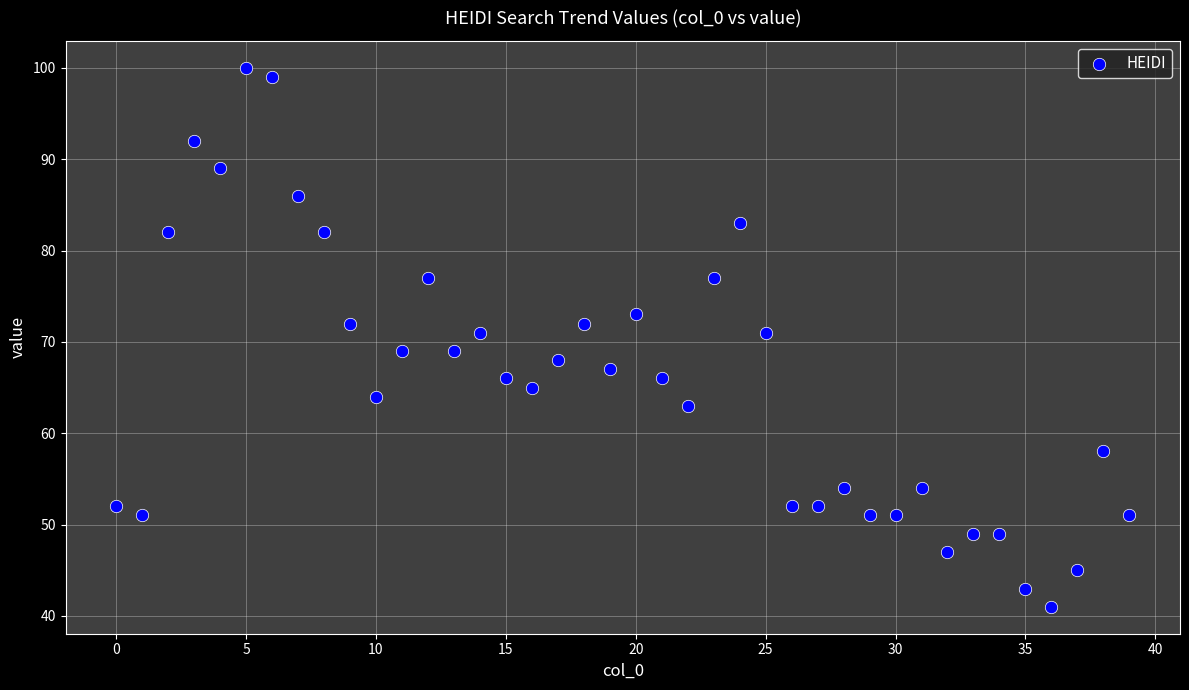

What is the range of Y values (max minus min)?

59